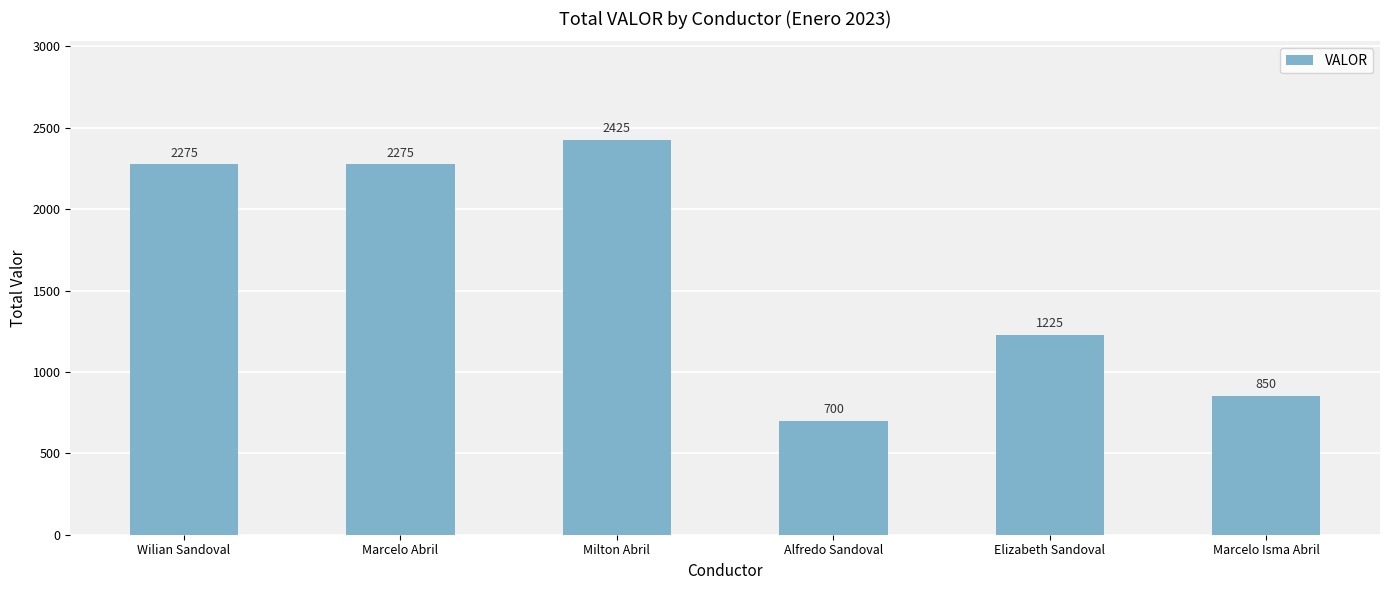

Read the value at Marcelo Abril.

2275